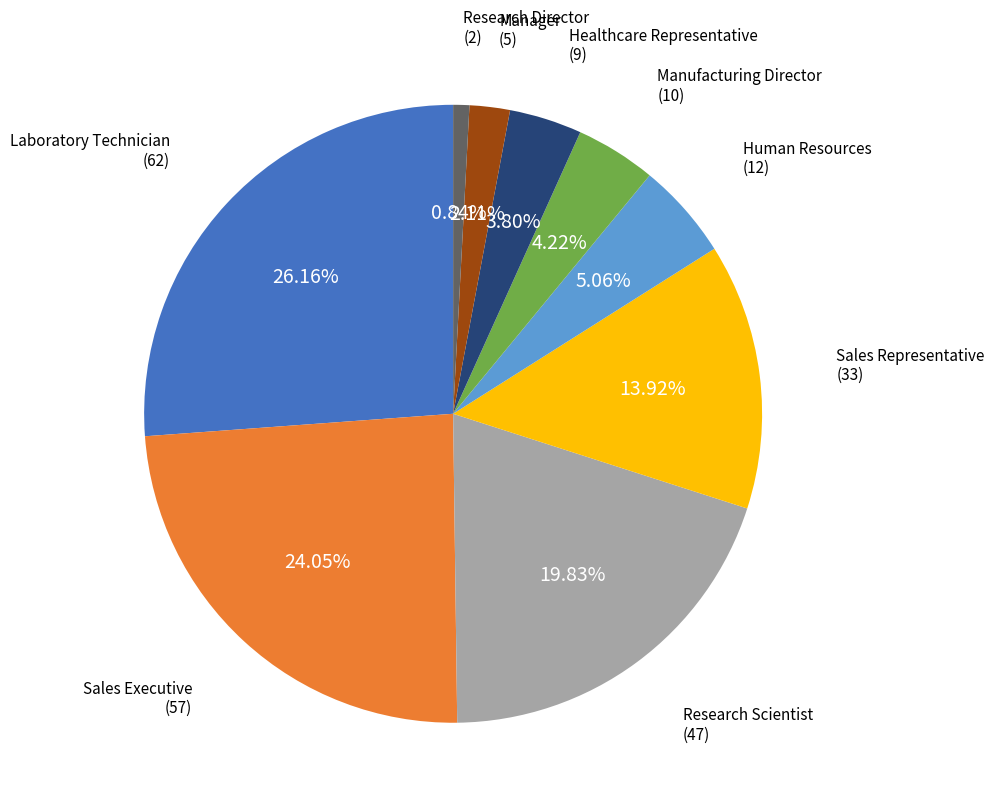

Is there any slice that represents more than half of the pie?

No